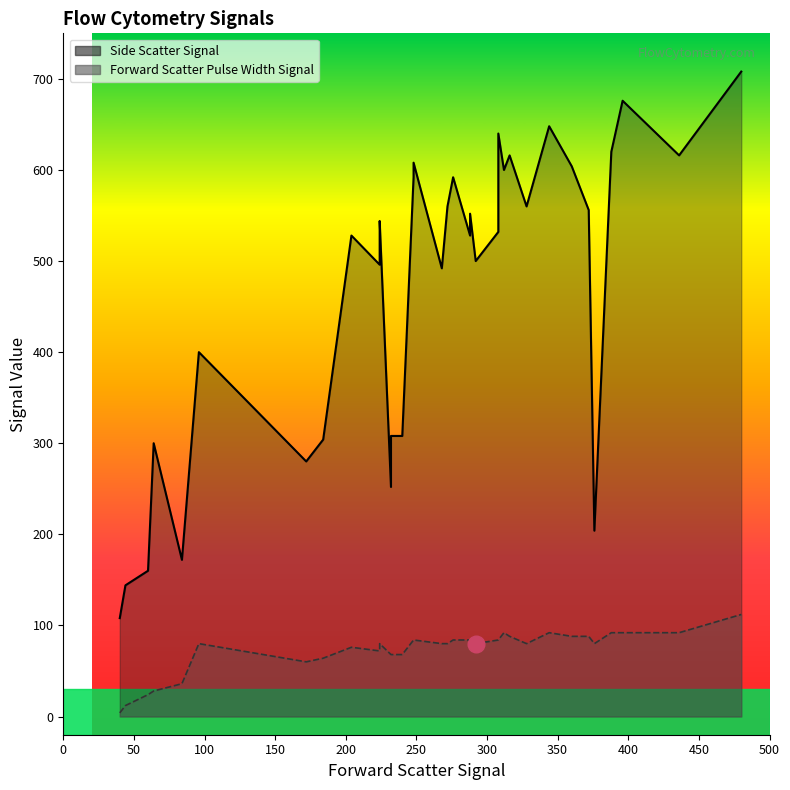

Which has a higher value, 328 or 84?

328